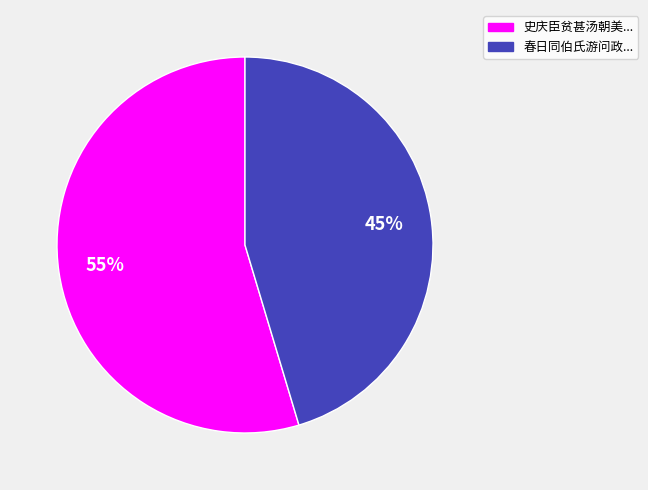

Is there a majority slice in this chart?

Yes